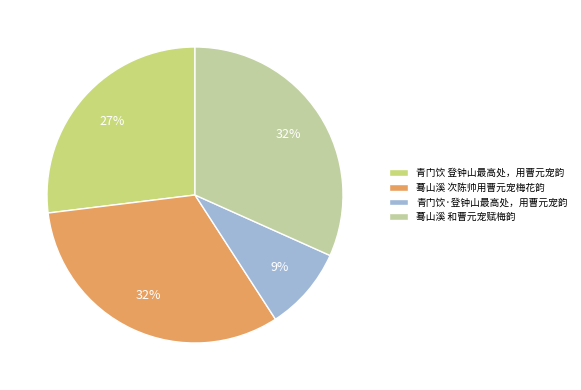

Rank the categories by value from lowest to highest.

青门饮·登钟山最高处，用曹元宠韵, 青门饮 登钟山最高处，用曹元宠韵, 蓦山溪 和曹元宠赋梅韵, 蓦山溪 次陈帅用曹元宠梅花韵